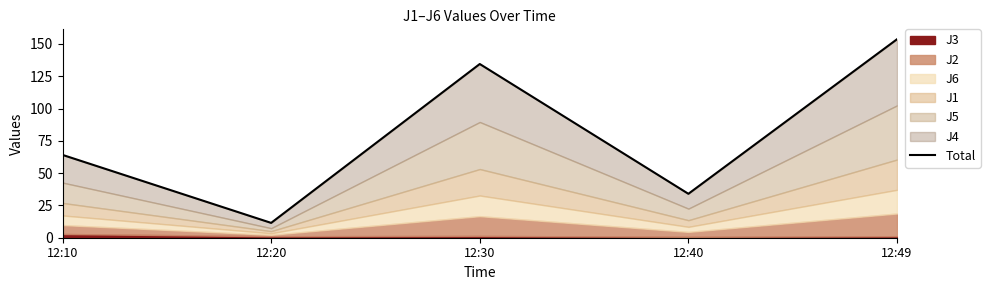

Rank the categories by value from lowest to highest.

12:20, 12:40, 12:10, 12:30, 12:49